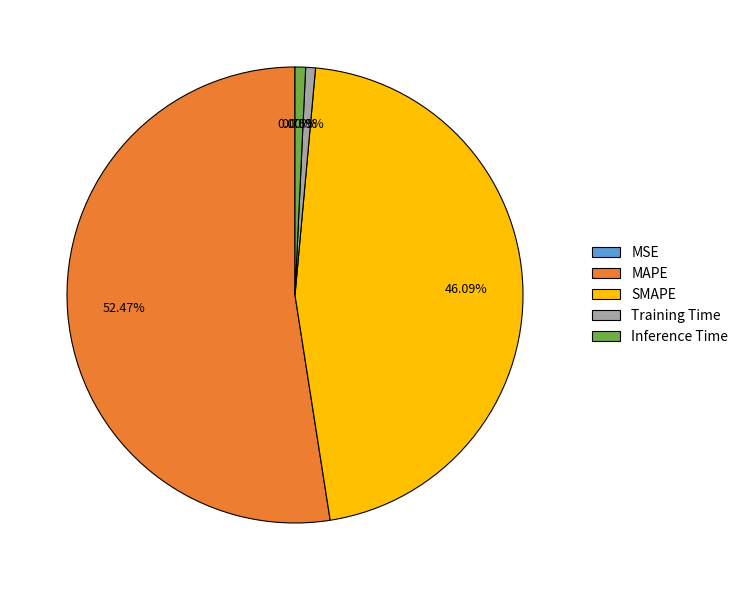

Which category has the biggest portion of the pie?

MAPE